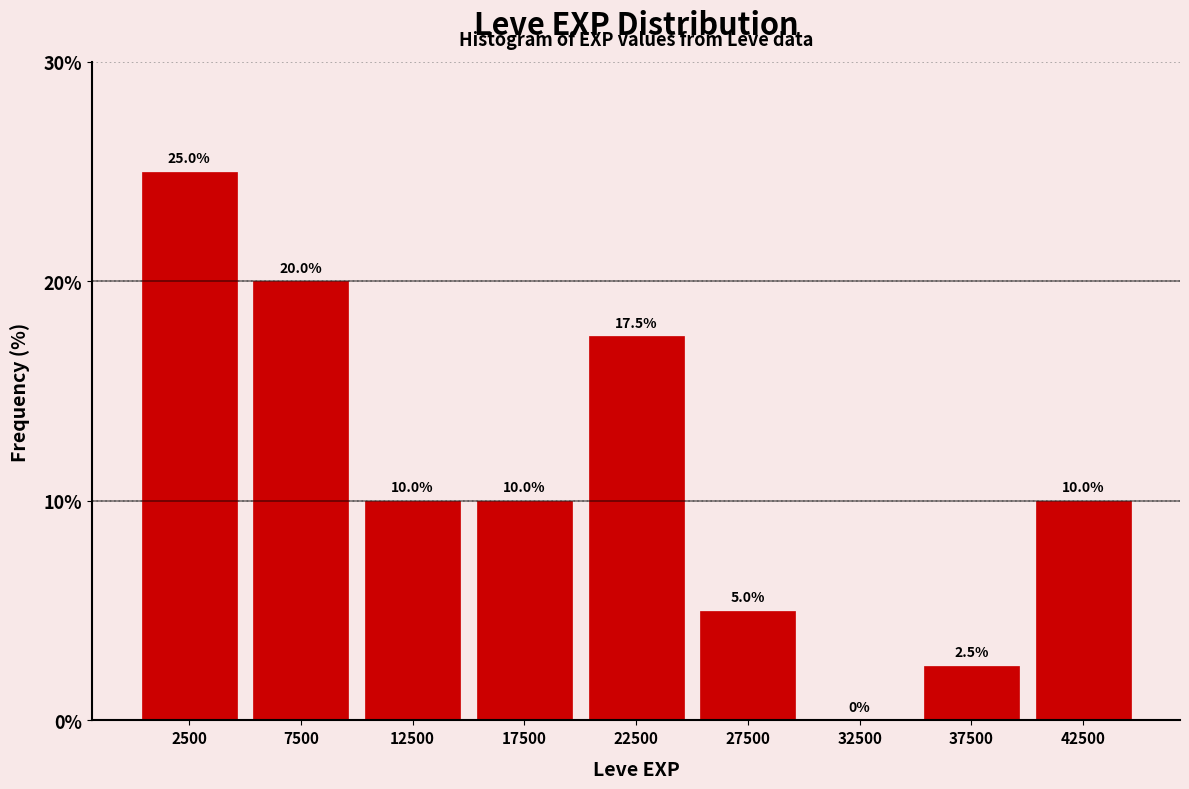

Which range on the x-axis has the tallest bar?

0 to 5000